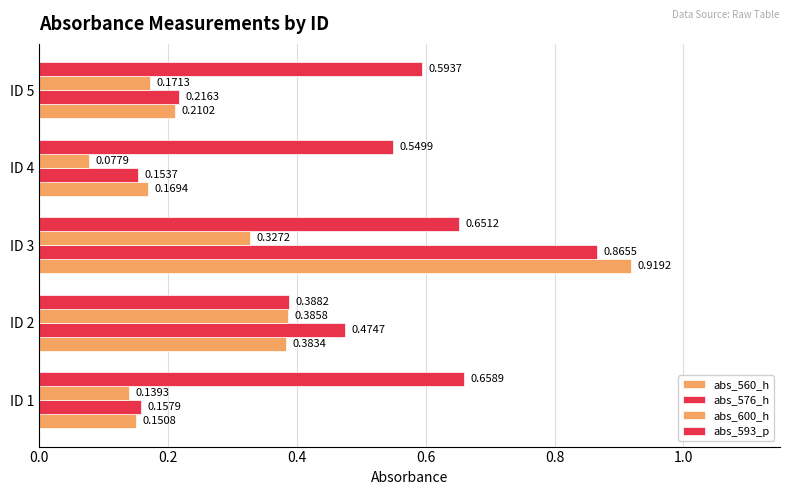

What is the sum of all abs_576_h values?

1.9